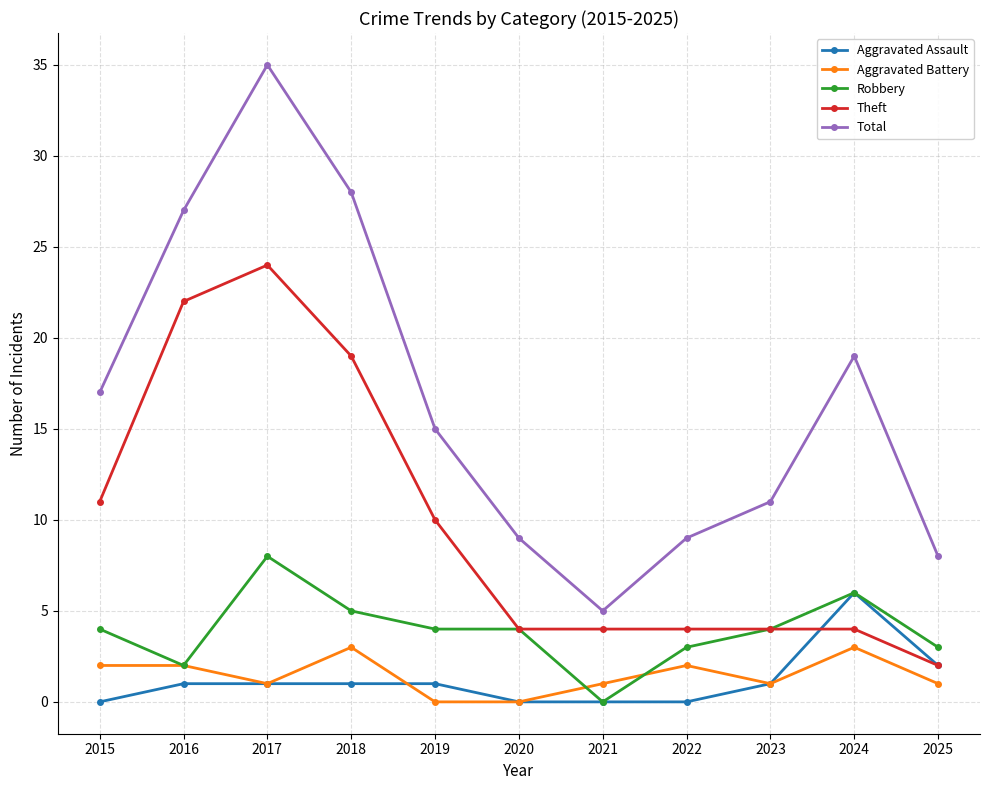

Reading right to left, list all the values displayed in this chart.

Aggravated Assault: 2025=2	2024=6	2023=1	2022=0	2021=0	2020=0	2019=1	2018=1	2017=1	2016=1	2015=0
Aggravated Battery: 2025=1	2024=3	2023=1	2022=2	2021=1	2020=0	2019=0	2018=3	2017=1	2016=2	2015=2
Robbery: 2025=3	2024=6	2023=4	2022=3	2021=0	2020=4	2019=4	2018=5	2017=8	2016=2	2015=4
Theft: 2025=2	2024=4	2023=4	2022=4	2021=4	2020=4	2019=10	2018=19	2017=24	2016=22	2015=11
Total: 2025=8	2024=19	2023=11	2022=9	2021=5	2020=9	2019=15	2018=28	2017=35	2016=27	2015=17